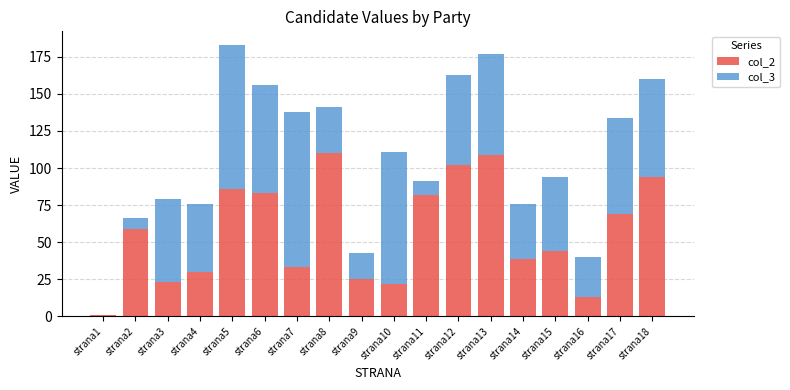

Count the number of data series in this chart.

2